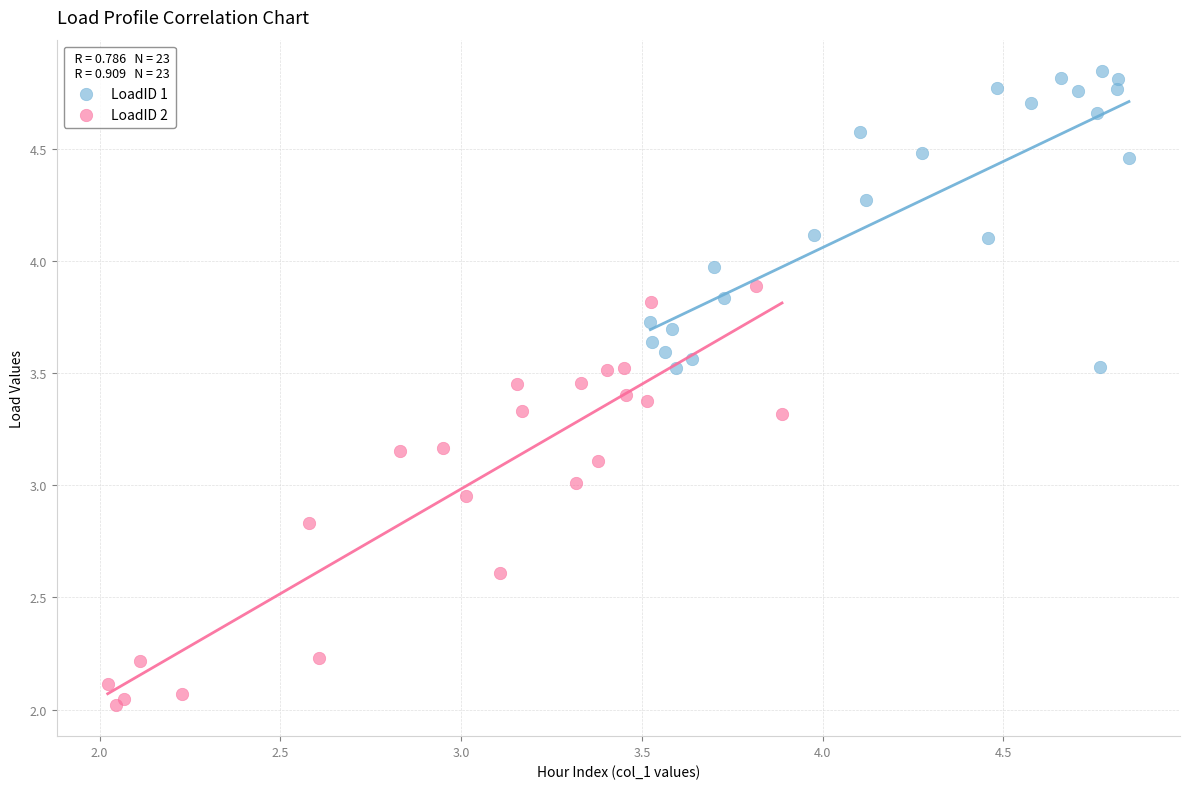

Which series reaches the minimum Y coordinate?

LoadID 2